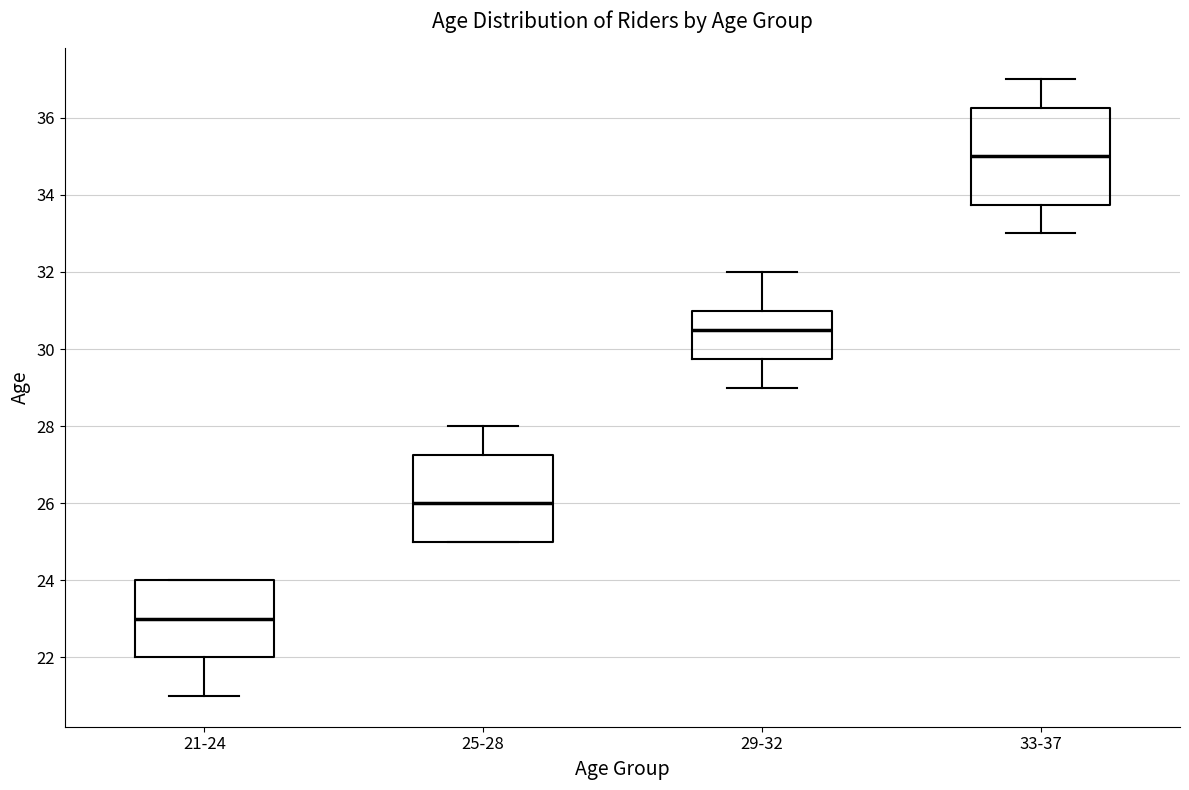

Where does the upper whisker of the box for 33-37 end on the y-axis? The values are not printed on the chart, so give them approximately, as read against the axis.

37.0